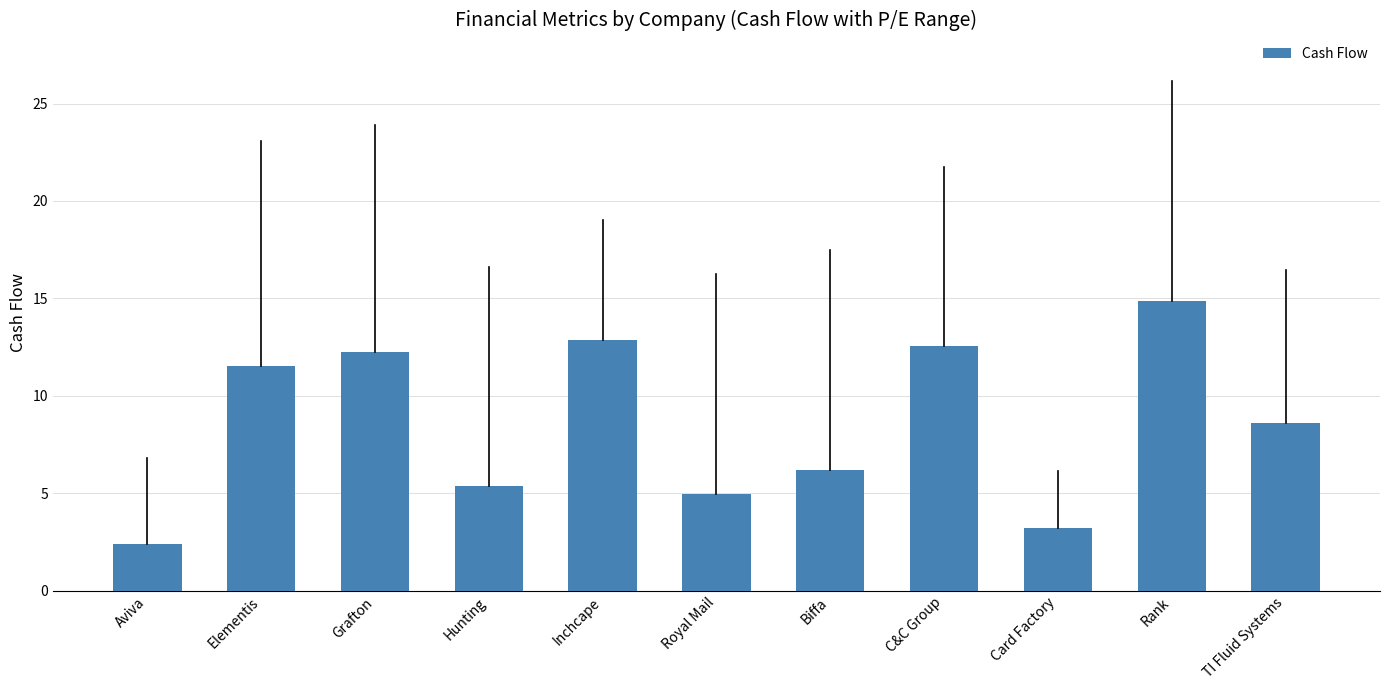

Which category has the lowest value across all series?

Aviva